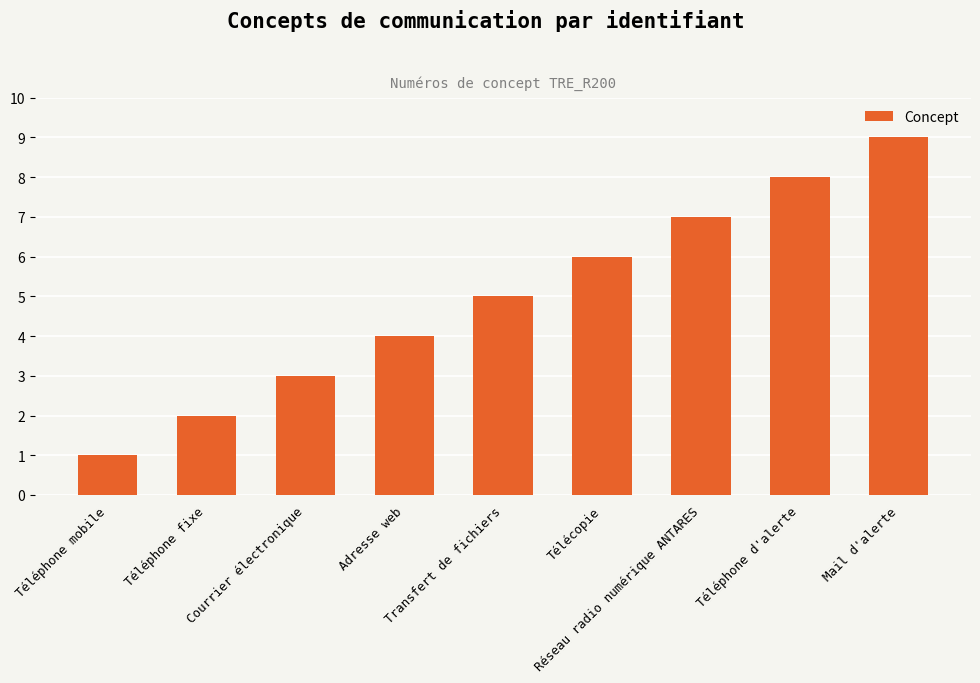

How many data points does each series have?

9